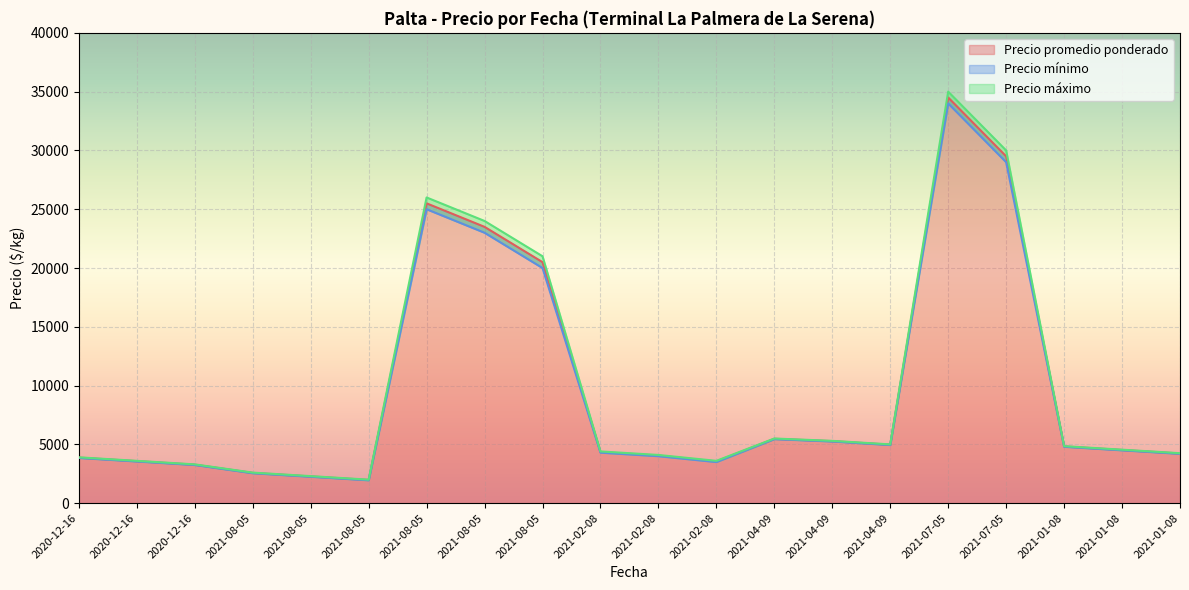

Rank the categories by Precio mínimo value from highest to lowest.

2021-07-05, 2021-07-05, 2021-08-05, 2021-08-05, 2021-08-05, 2021-04-09, 2021-04-09, 2021-04-09, 2021-01-08, 2021-01-08, 2021-02-08, 2021-01-08, 2021-02-08, 2020-12-16, 2020-12-16, 2021-02-08, 2020-12-16, 2021-08-05, 2021-08-05, 2021-08-05